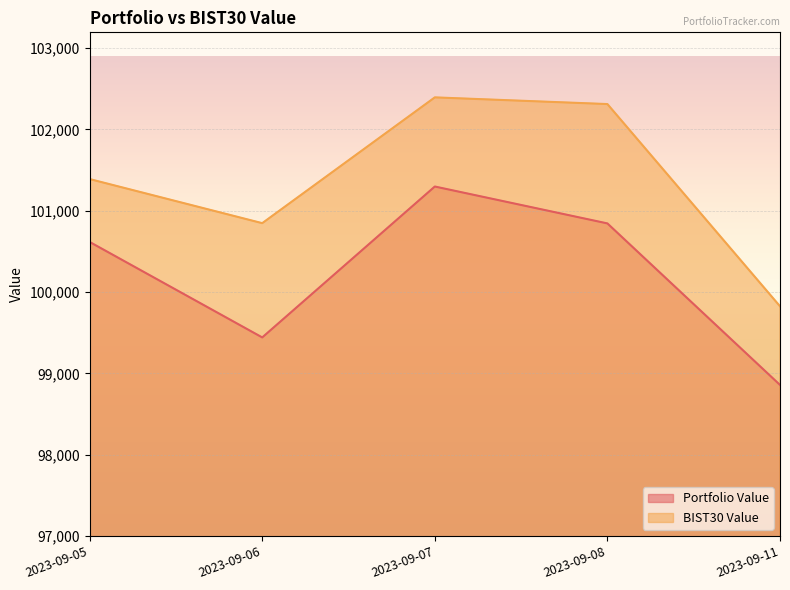

Reading left to right, extract all data points from this chart.

Portfolio Value: 2023-09-05=100616.1	2023-09-06=99441.8	2023-09-07=101297.8	2023-09-08=100844.0	2023-09-11=98857.6
BIST30 Value: 2023-09-05=101389.5	2023-09-06=100847.1	2023-09-07=102394.2	2023-09-08=102312.0	2023-09-11=99825.0